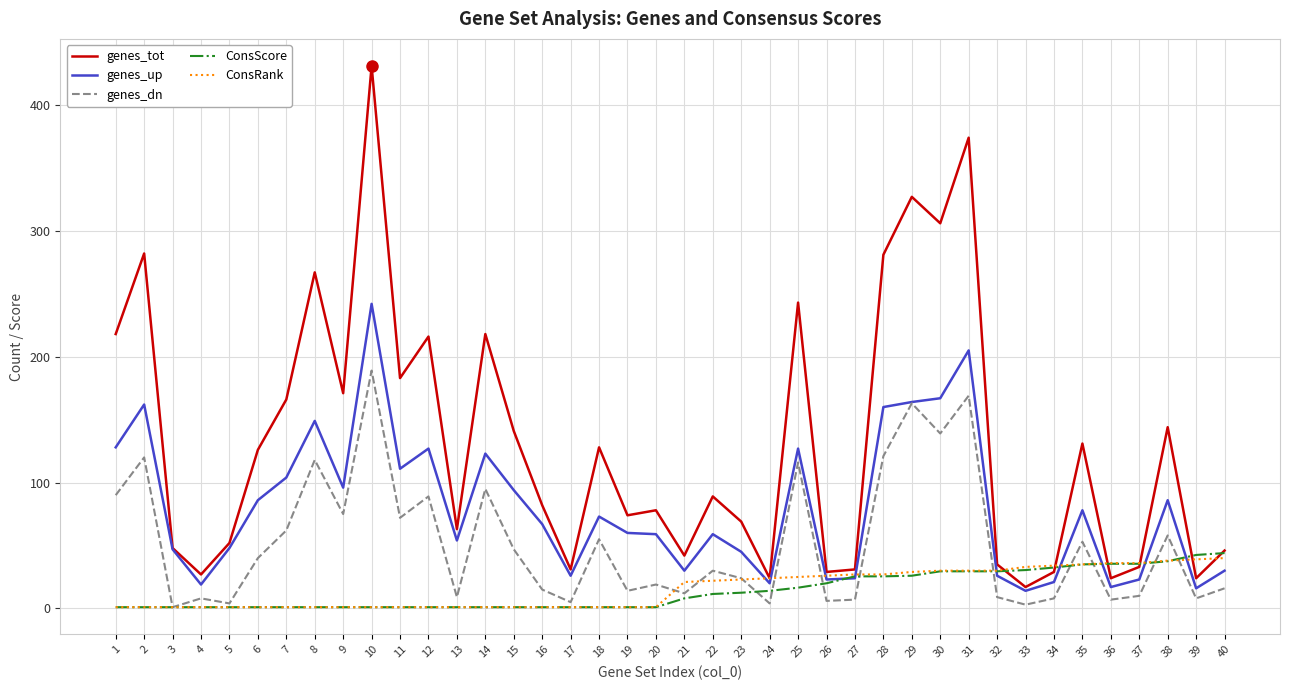

At how many categories does at least one series exceed 174?

12